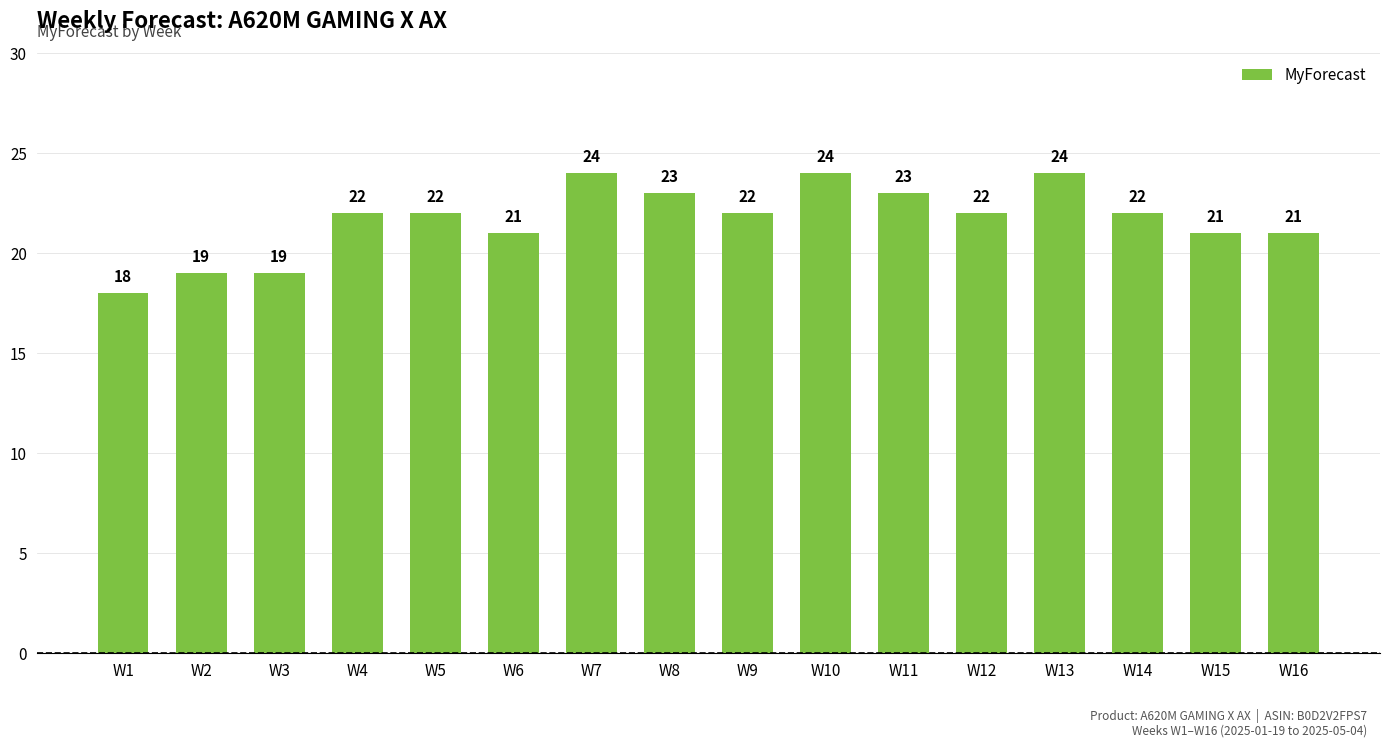

What is the average value?

22